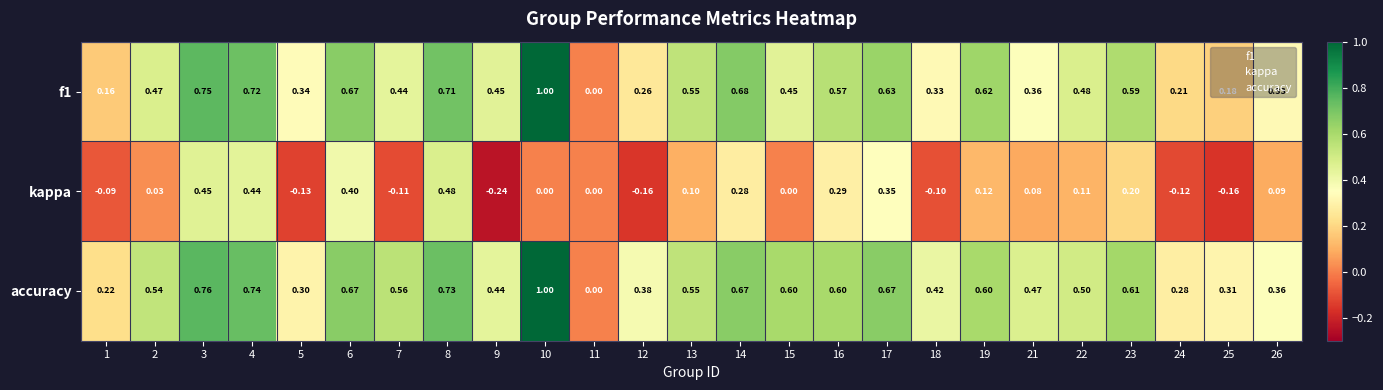

Which series changed the most between 6 and 14?

kappa